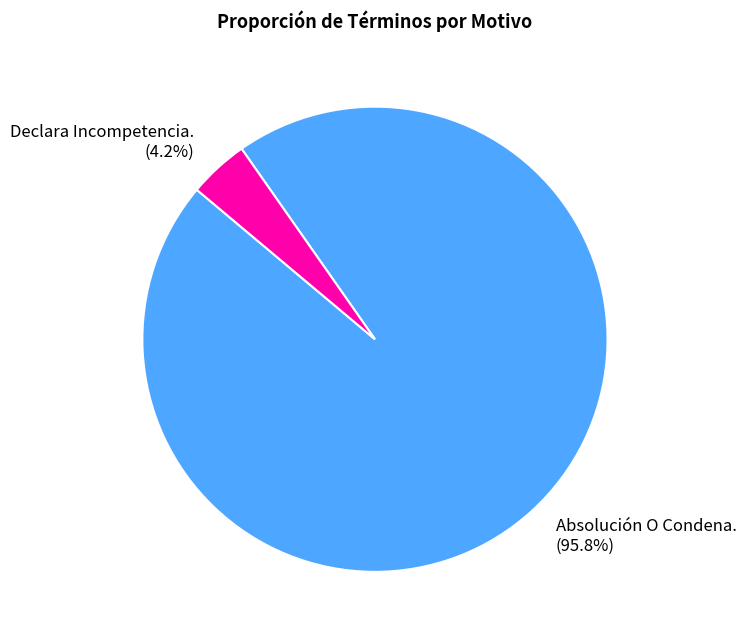

To the nearest percent, what is the combined percentage of Declara Incompetencia. and Absolución O Condena.?

100%